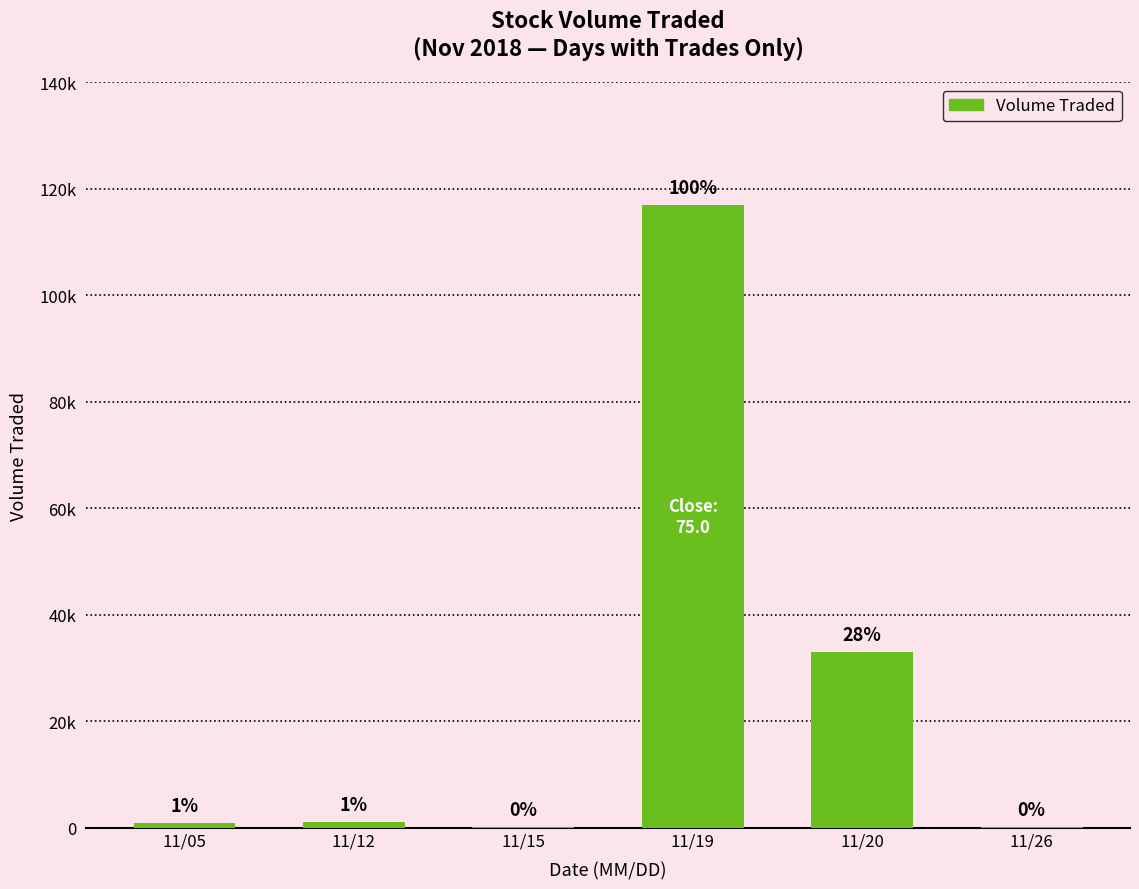

Reading left to right, transcribe all the data shown in this chart.

1000	1100	100	117000	33000	200